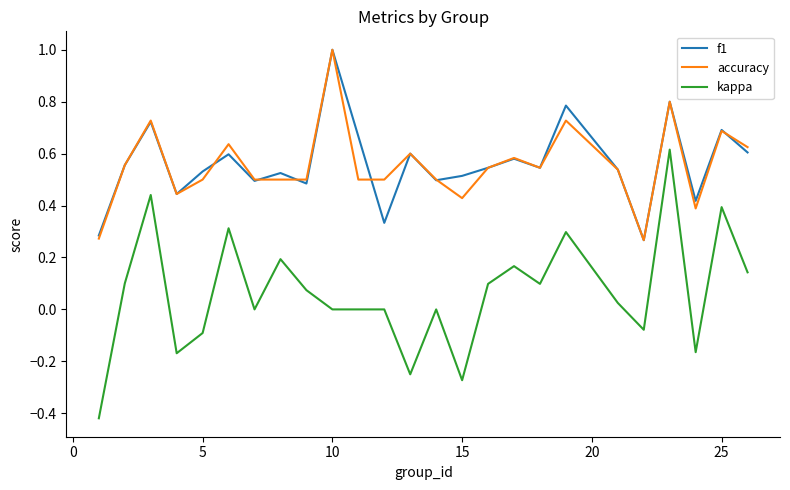

What is the maximum value for accuracy?

1.0